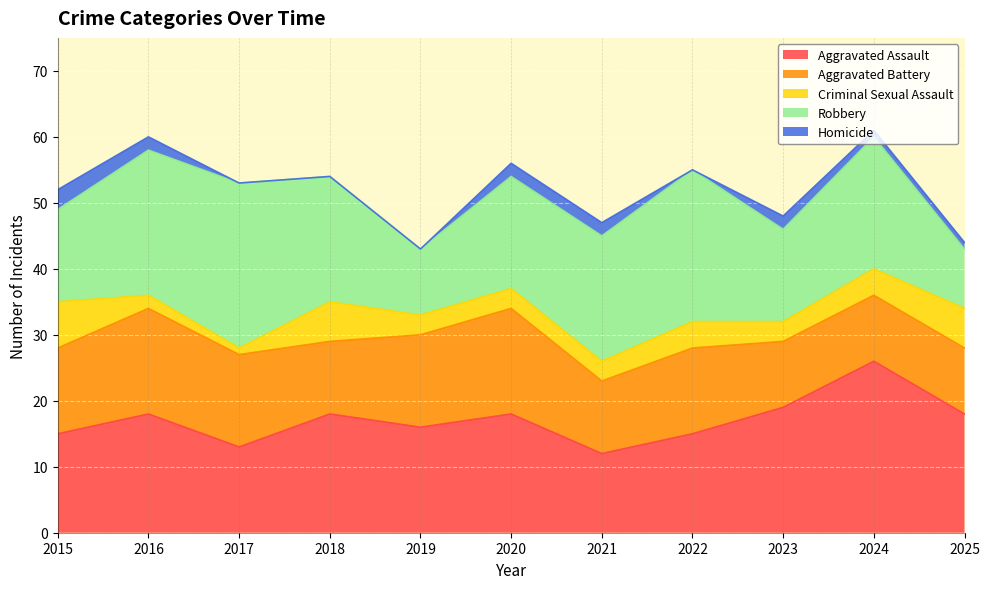

Does the chart display data point markers on the line(s)?

No